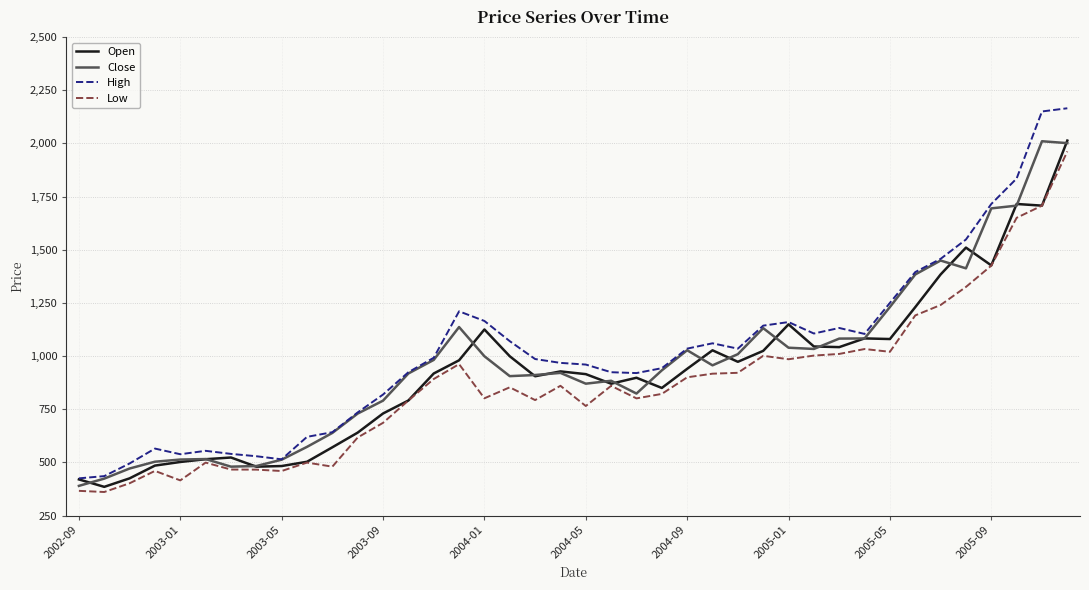

What is the greatest value displayed?

2165.0